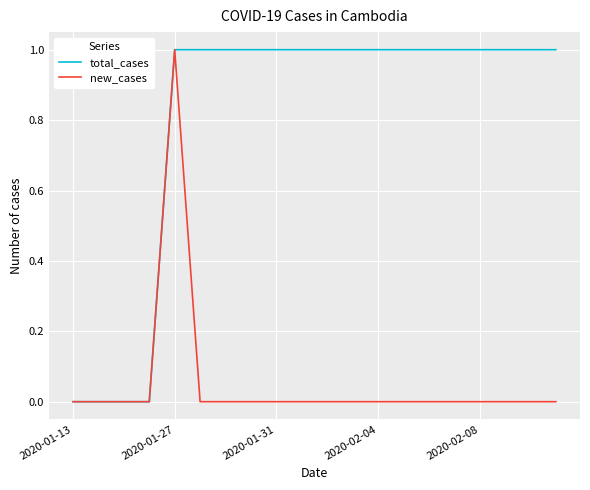

Which series has the largest total across all categories?

total_cases